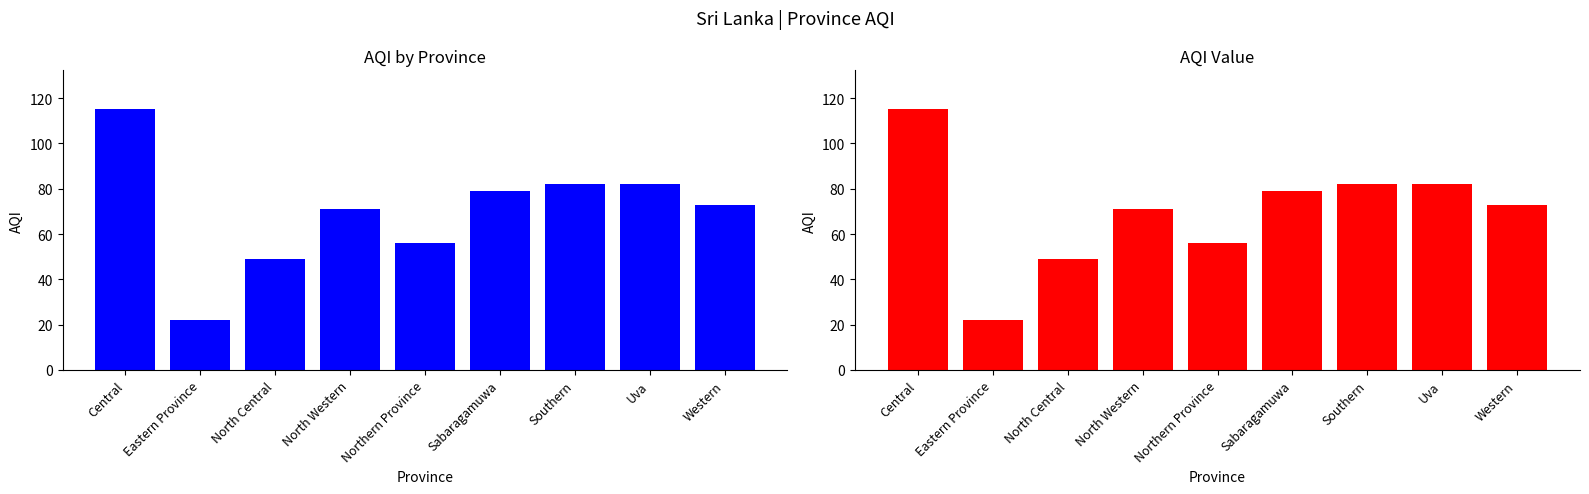

What is the change in value from Sabaragamuwa to Southern?

+3